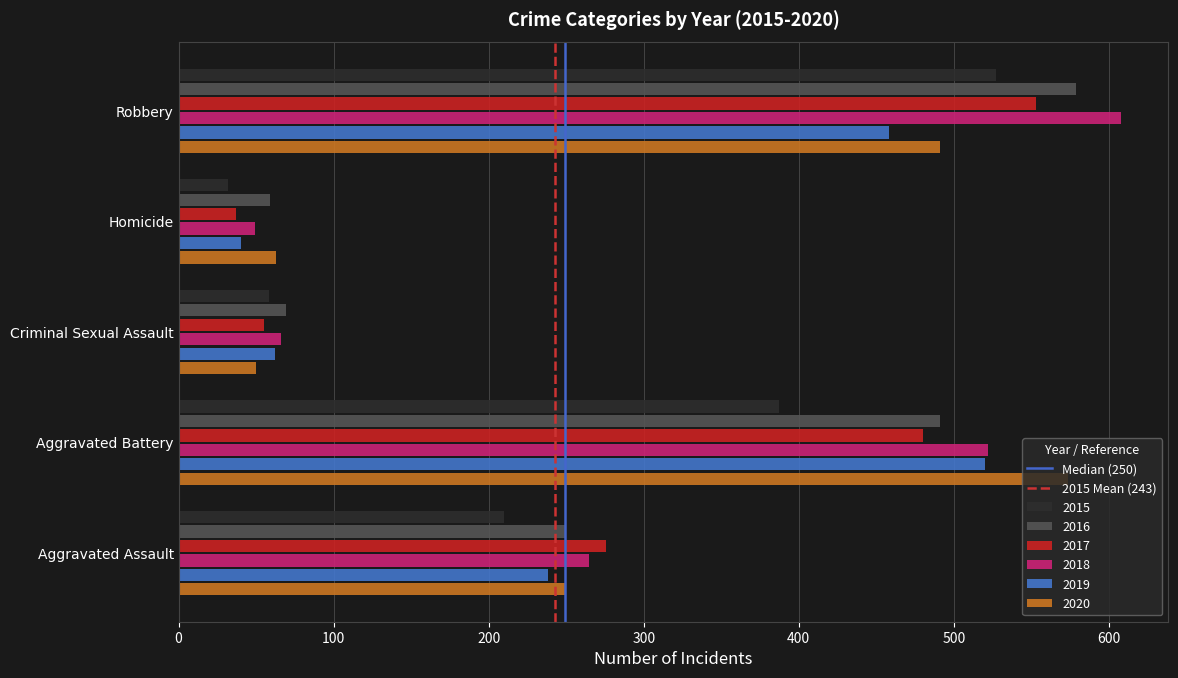

What is the difference between the maximum and minimum values in the 2015 series?

495